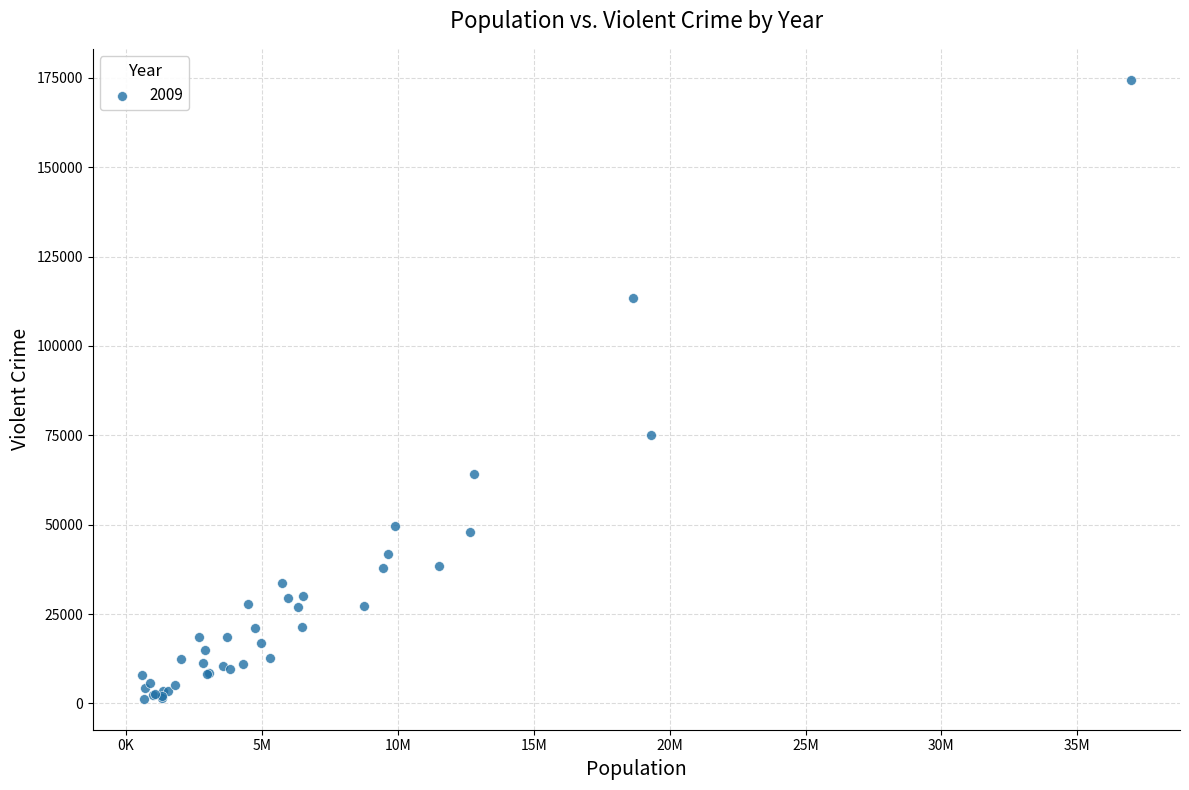

What Y value in the scatter plot is closest to 87878?

75176